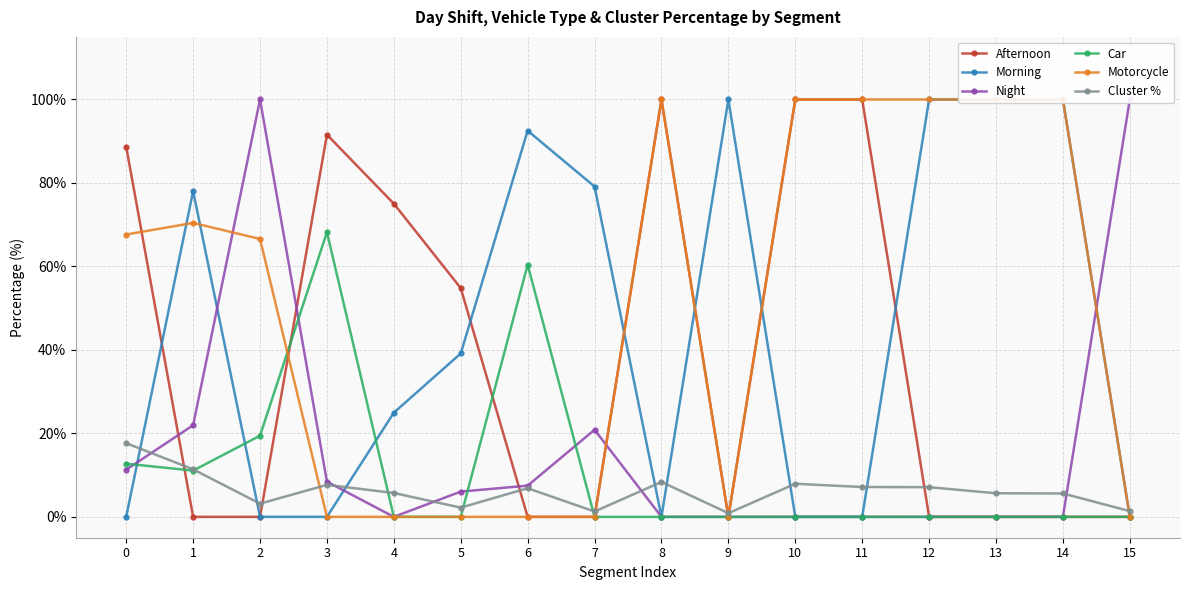

Which label corresponds to the largest value in the chart?

8